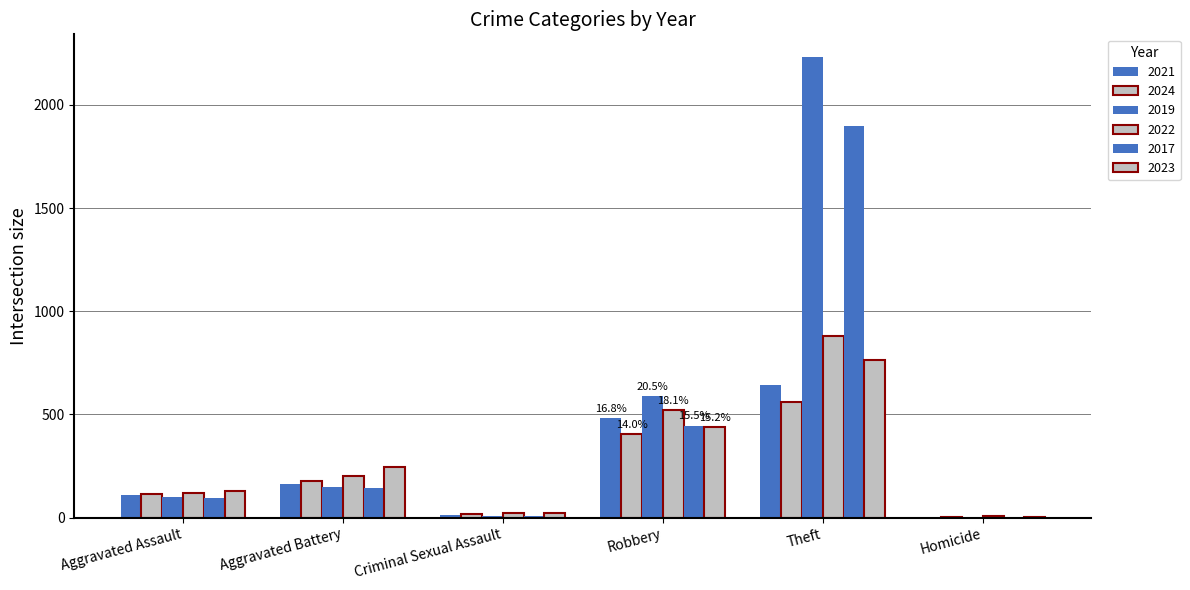

What is the spread (max minus min) of values at Aggravated Battery?

102